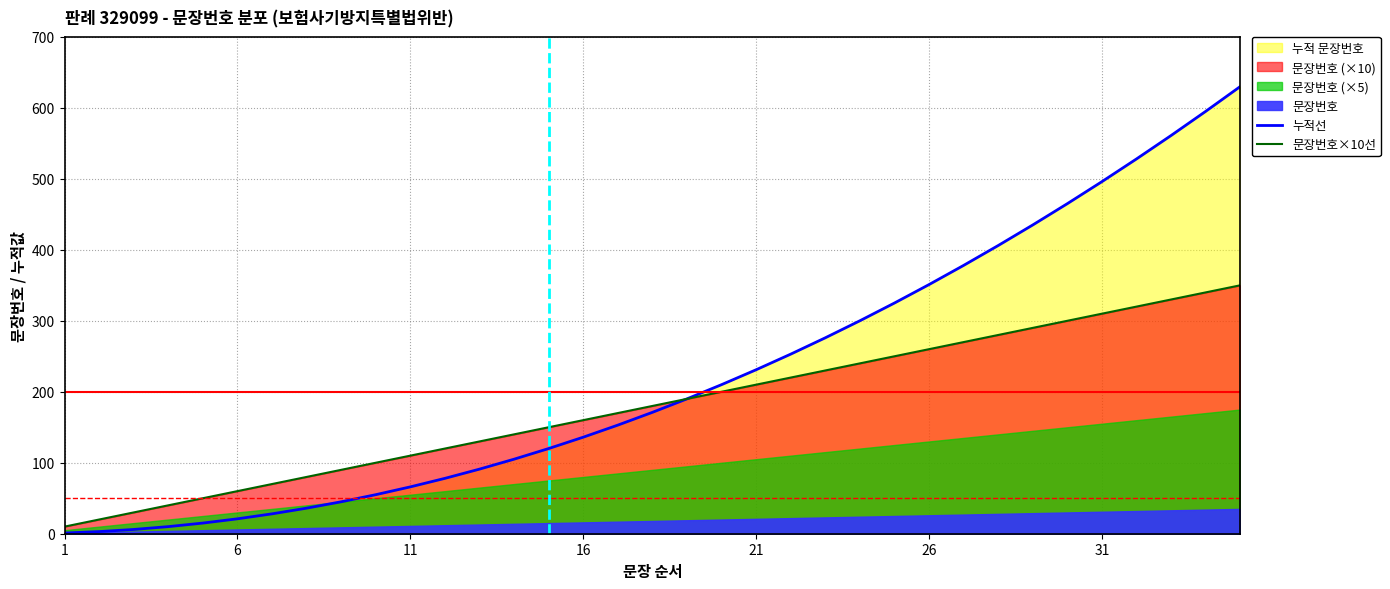

What is the value of the 누적선 point at the 29th from the left?

435